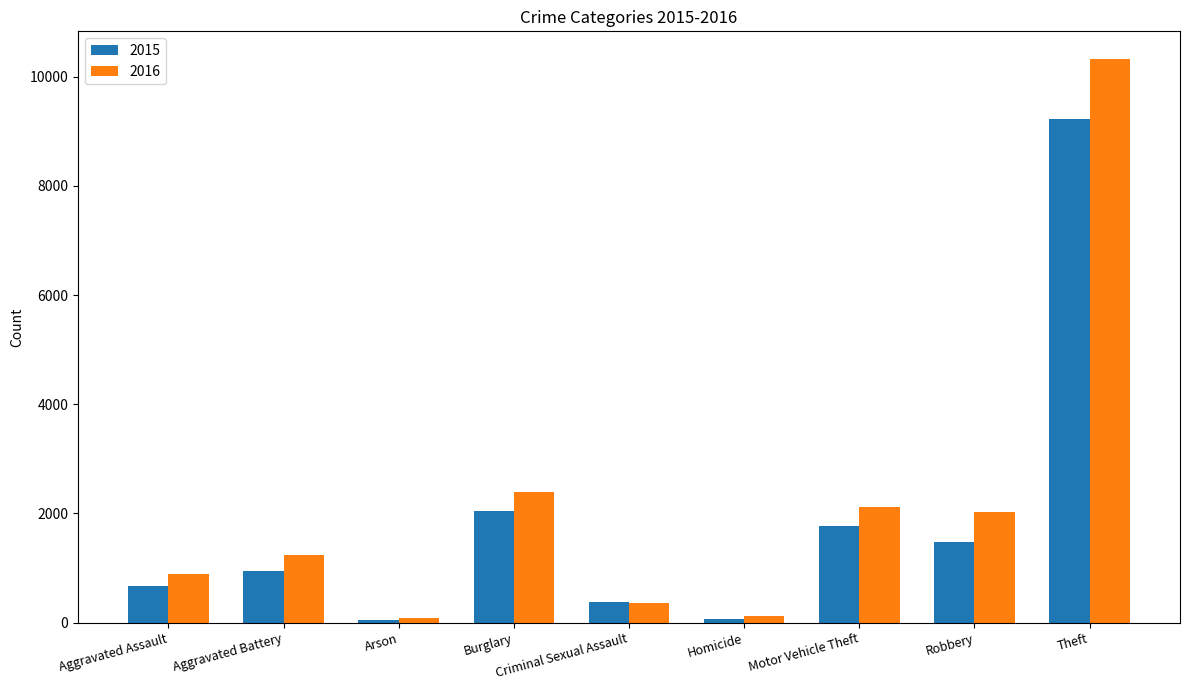

What is the difference between the 2015 values at Aggravated Assault and Criminal Sexual Assault?

305